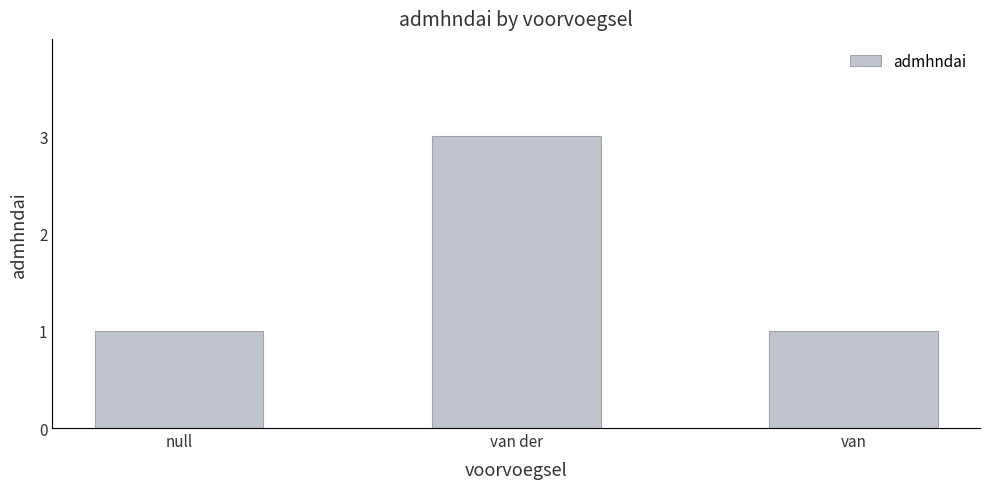

Is it true that the value at van is 2?

False